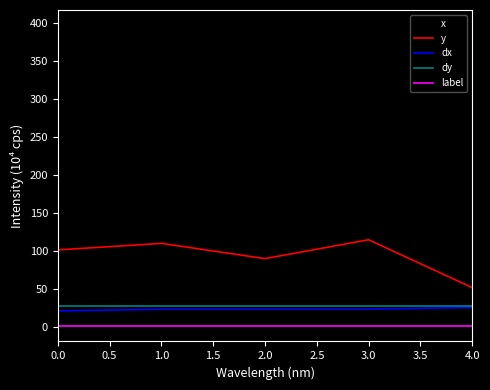

At which label does x first exceed 366?

2.0